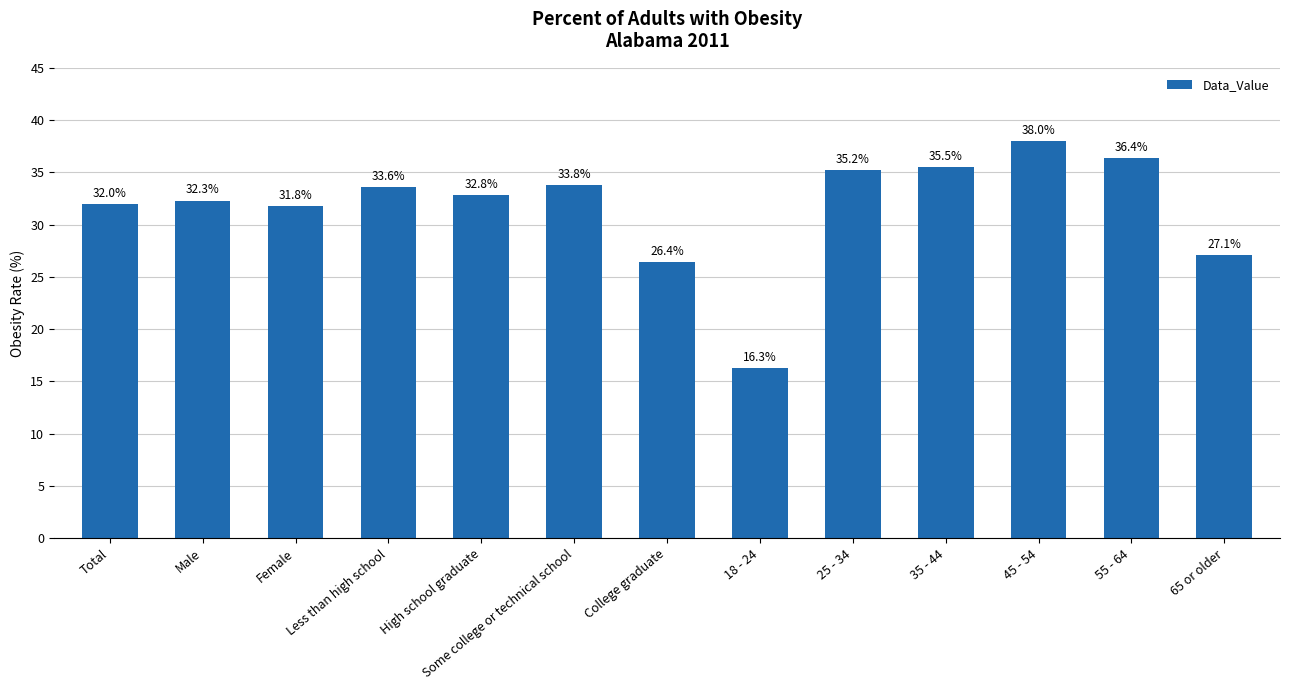

What is the maximum value shown in the chart?

38.0